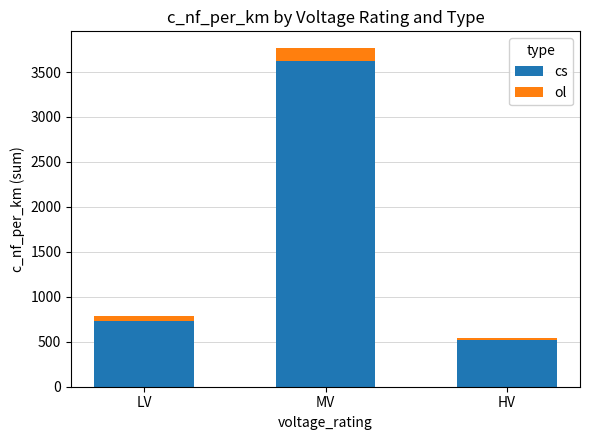

Are the bars horizontal?

No